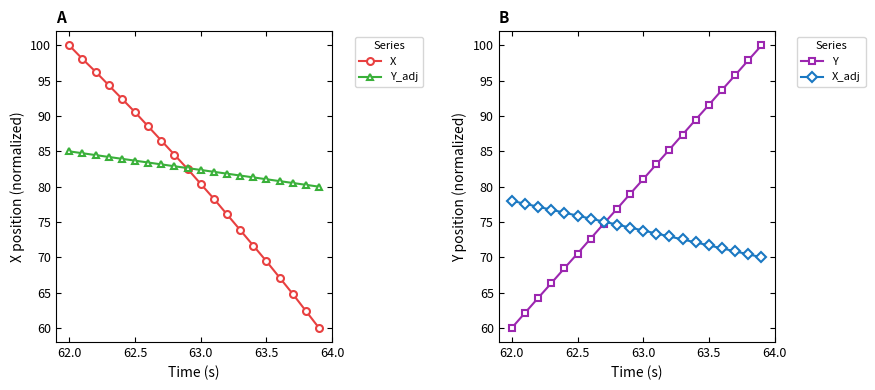

Reading right to left, transcribe all the data shown in this chart.

X: 60.0	62.4	64.8	67.1	69.4	71.7	73.9	76.1	78.3	80.4	82.5	84.5	86.5	88.5	90.6	92.5	94.4	96.3	98.1	100.0
Y_adj: 80.0	80.3	80.5	80.8	81.1	81.3	81.6	81.8	82.1	82.4	82.6	82.9	83.2	83.4	83.7	83.9	84.2	84.5	84.7	85.0
Y: 100.0	97.9	95.8	93.7	91.6	89.5	87.4	85.3	83.2	81.1	79.0	76.9	74.8	72.6	70.5	68.4	66.3	64.2	62.1	60.0
X_adj: 70.0	70.4	70.8	71.3	71.7	72.1	72.5	72.9	73.4	73.8	74.2	74.6	75.1	75.5	75.9	76.3	76.7	77.2	77.6	78.0